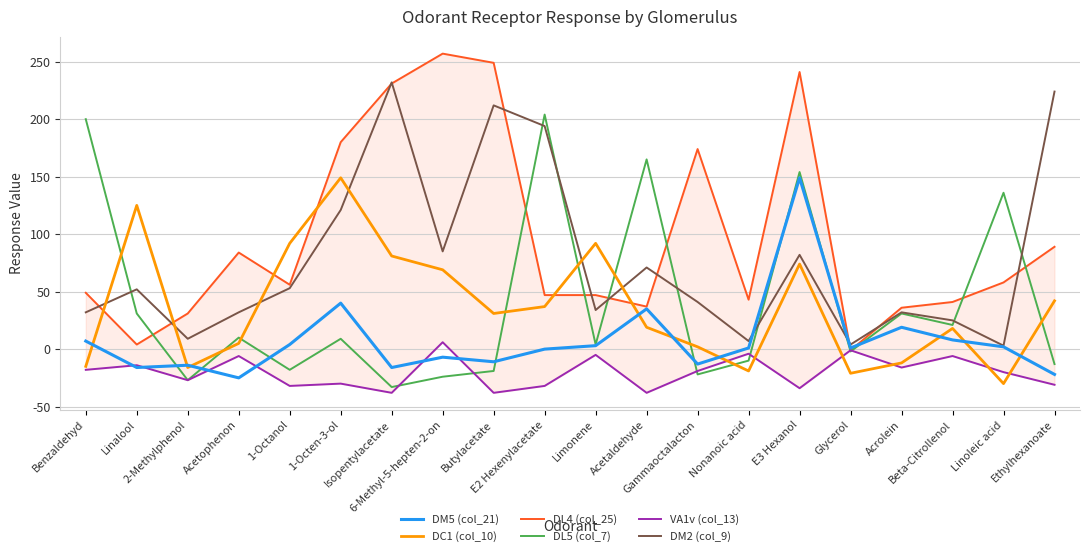

How many values in the DC1 (col_10) series exceed 31?

9